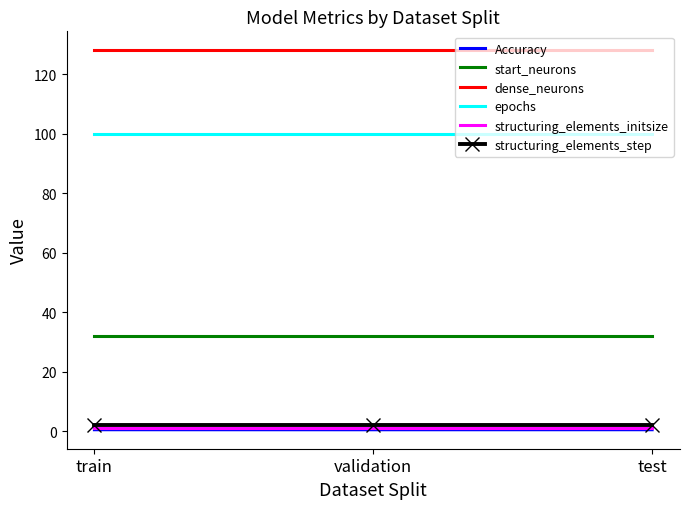

Is it true that dense_neurons equals 45.3 at validation?

False